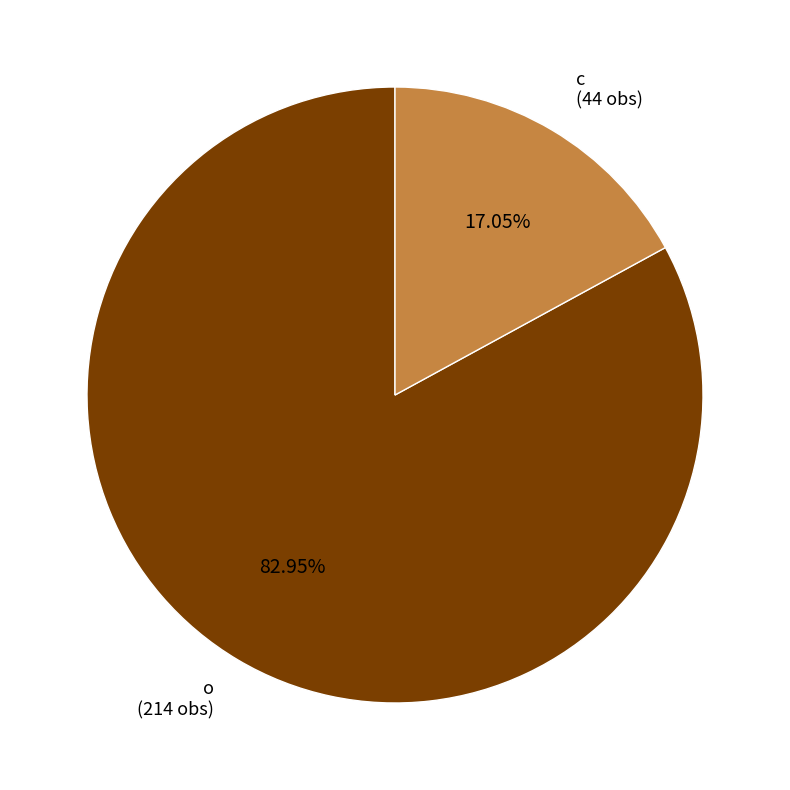

What is the smallest slice in the pie chart?

c